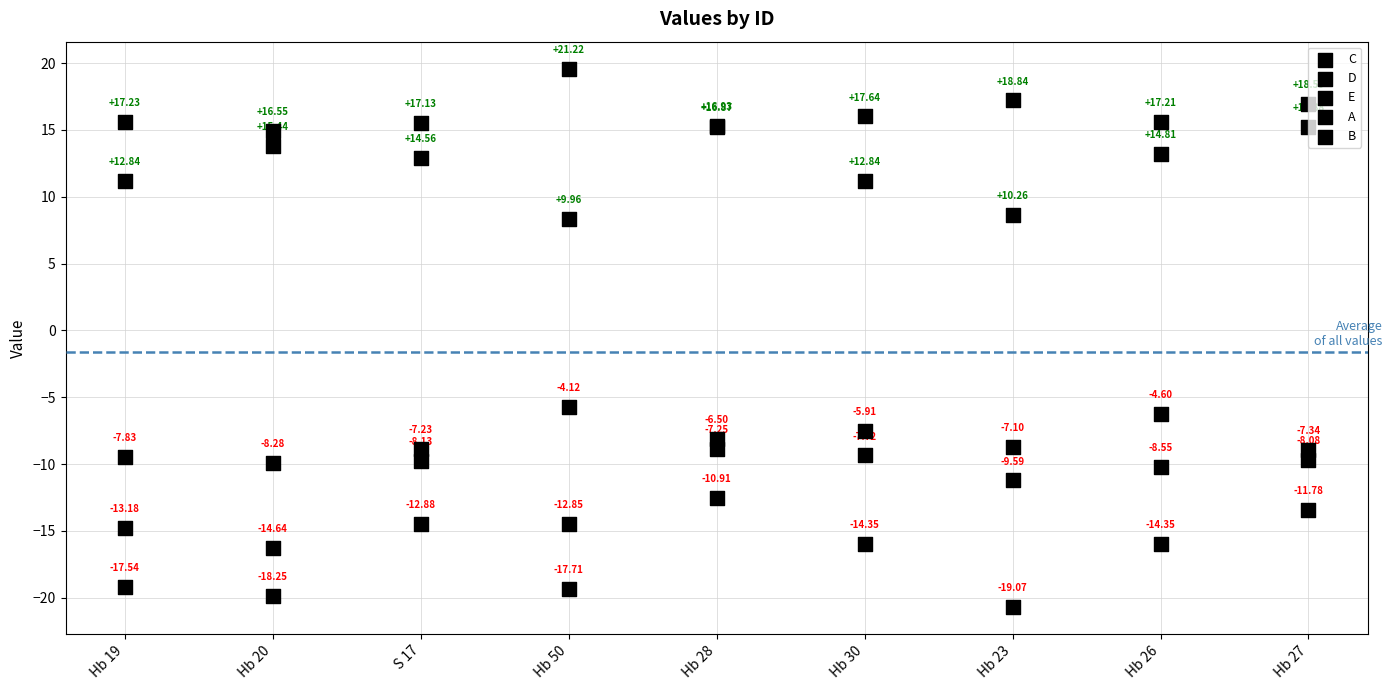

What is the total value across all series at Hb 26?

-3.6